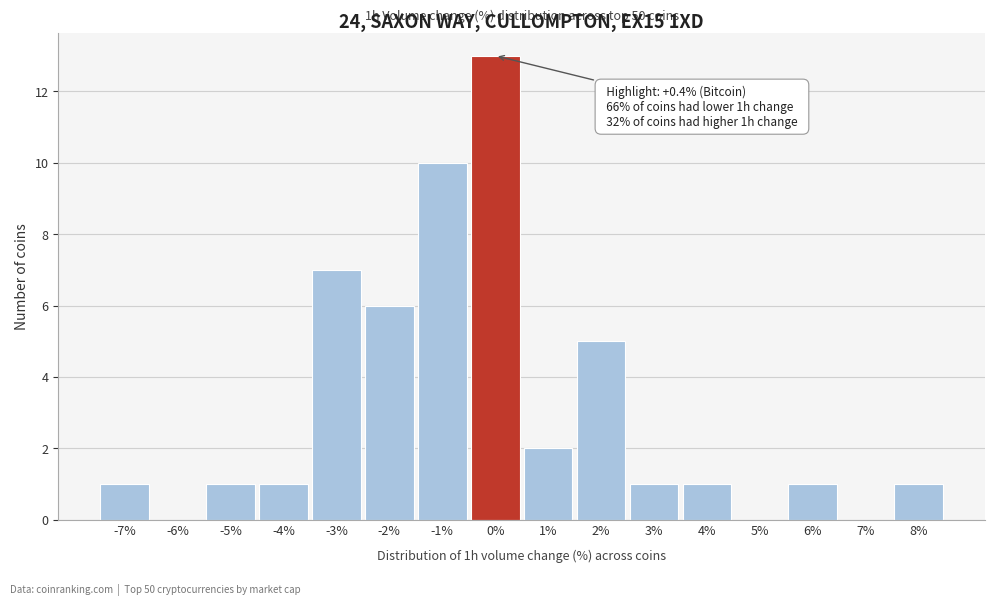

Reading right to left, extract all data points from this chart.

8%=1	7%=0	6%=1	5%=0	4%=1	3%=1	2%=5	1%=2	0%=13	-1%=10	-2%=6	-3%=7	-4%=1	-5%=1	-6%=0	-7%=1